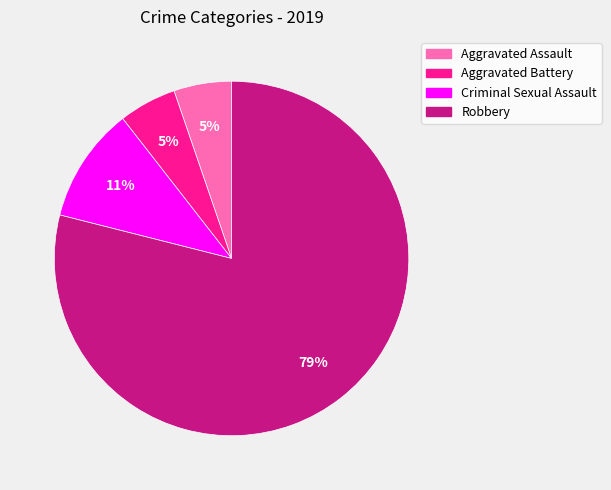

To the nearest percent, what is the combined percentage of Robbery and Aggravated Assault?

84%